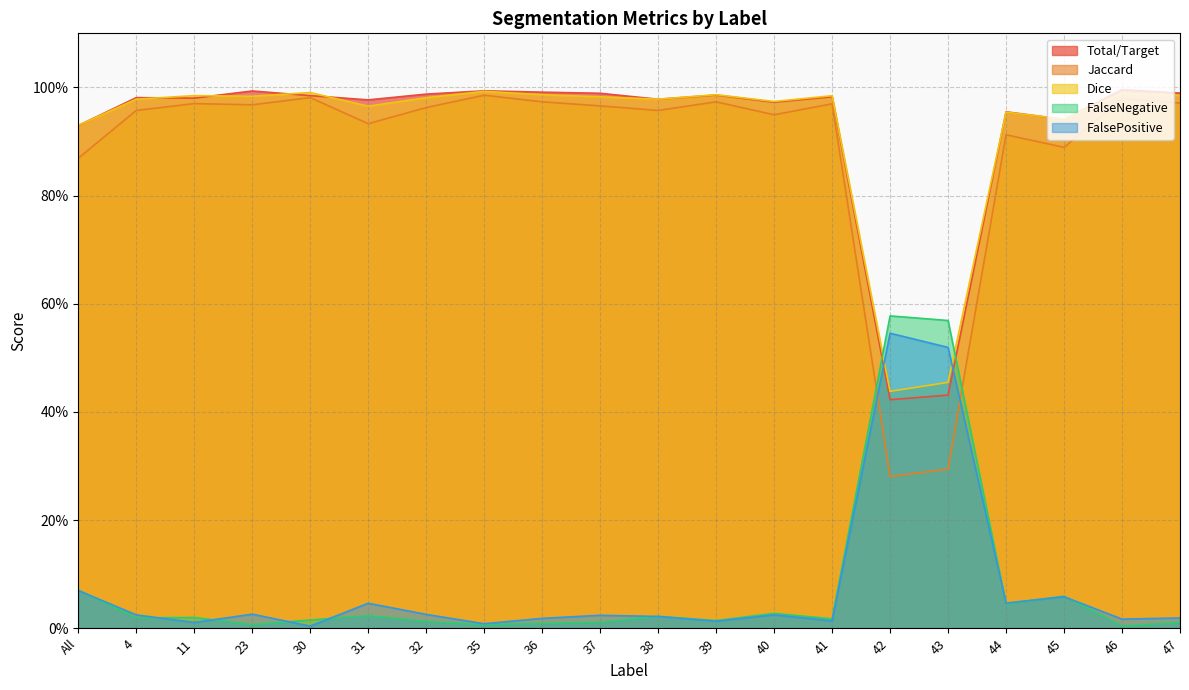

What is the sum of the FalsePositive values at 31 and 36?

0.1